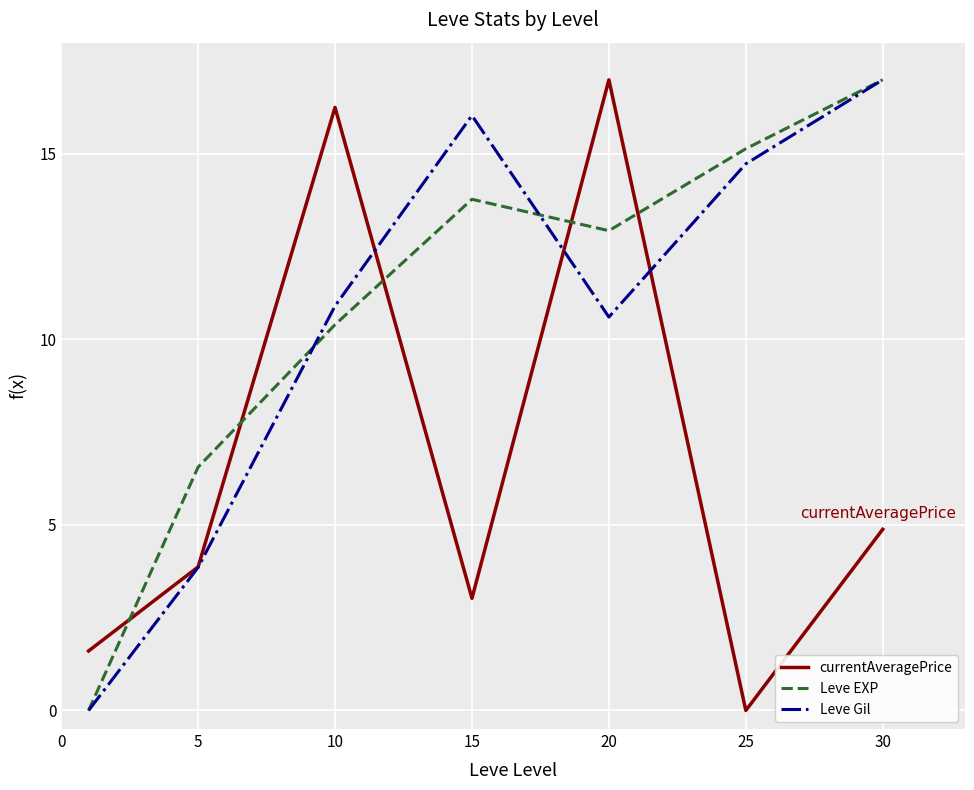

What is the maximum value shown in the chart?

17.0